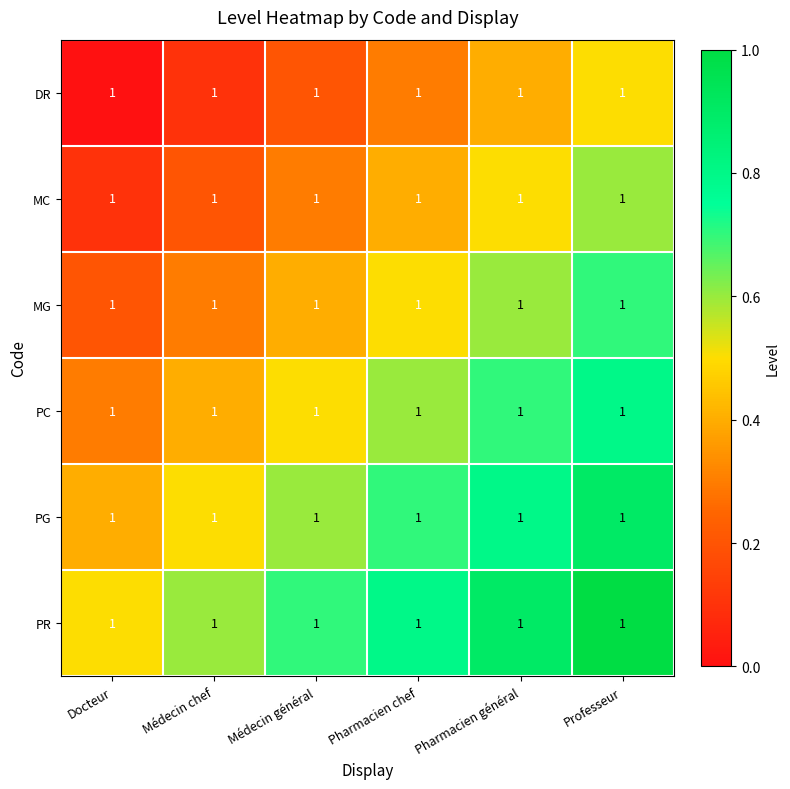

What is the total value across all series at Médecin chef?

2.1